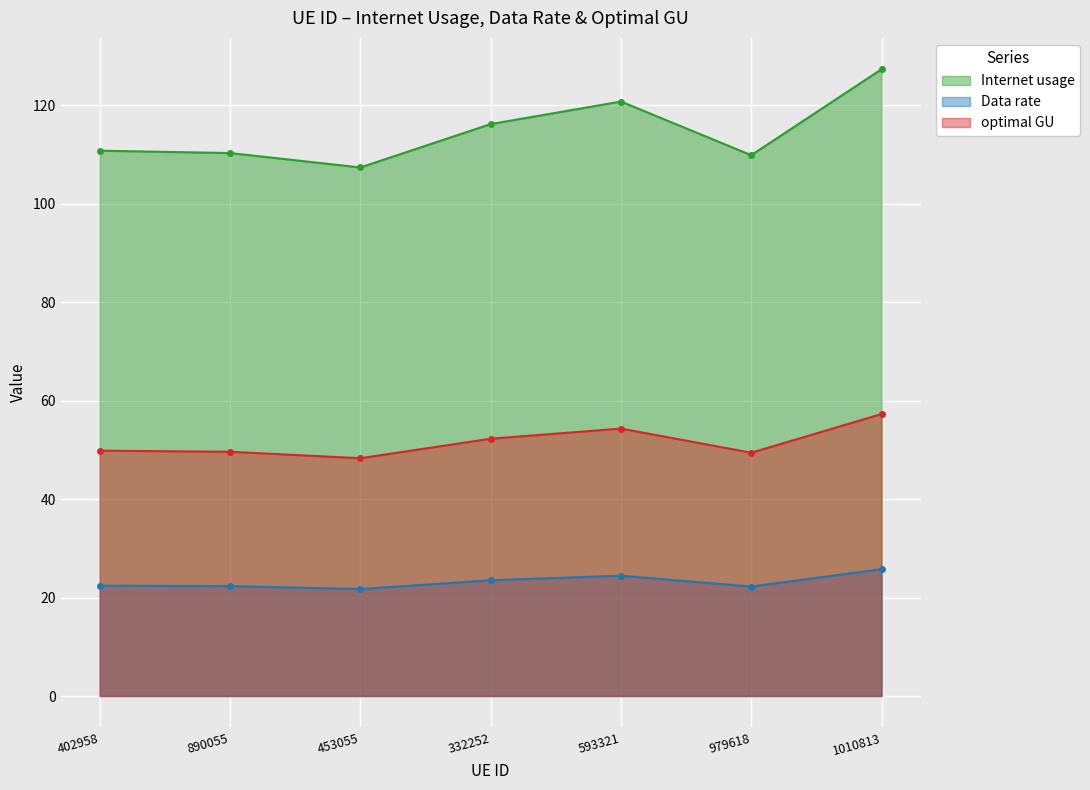

What are all the series names shown in the legend?

Internet usage, Data rate, optimal GU